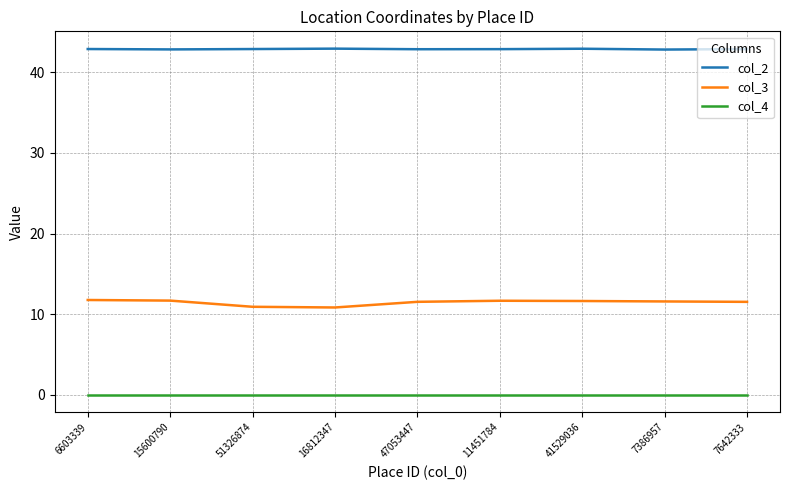

True or false: col_2 and col_3 cross at least once.

False